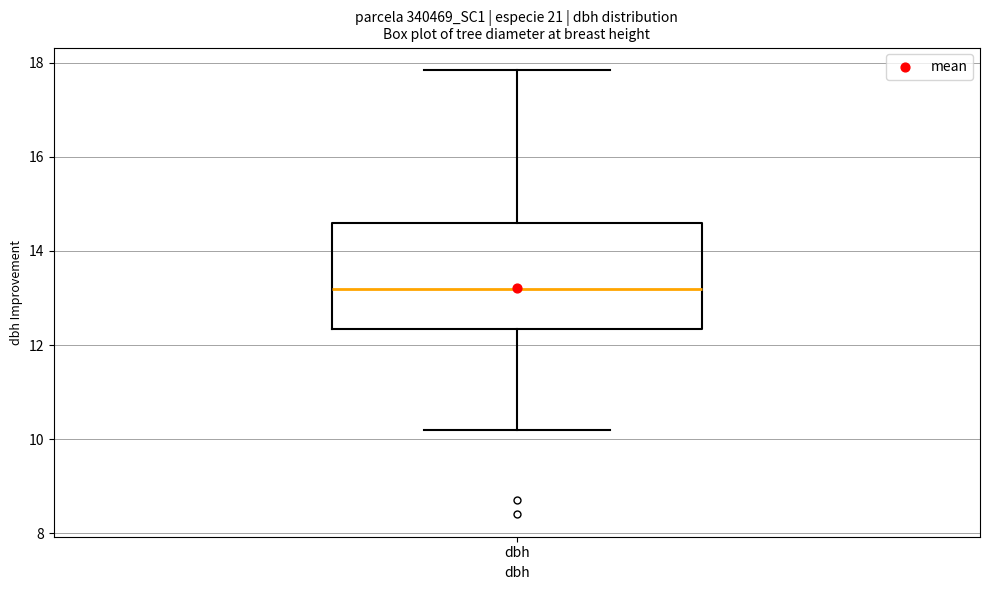

Read this box plot against the y-axis: the position of the median line, the range covered by the box, and the ends of both whiskers. The values are not printed on the chart, so give them approximately, as read against the axis.

median 13.2, box 12.4 to 14.6, whiskers 10.2 to 17.8